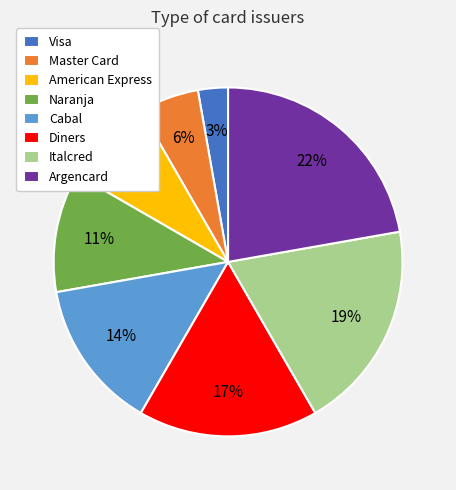

Is the sum of Visa and Cabal greater than half?

No